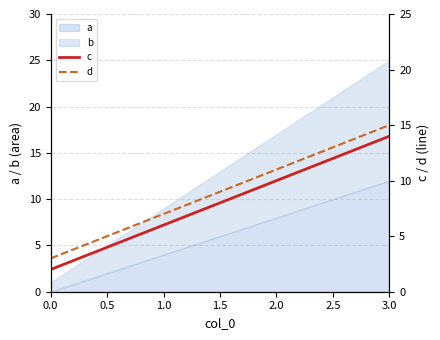

At how many categories does at least one series exceed 13?

1